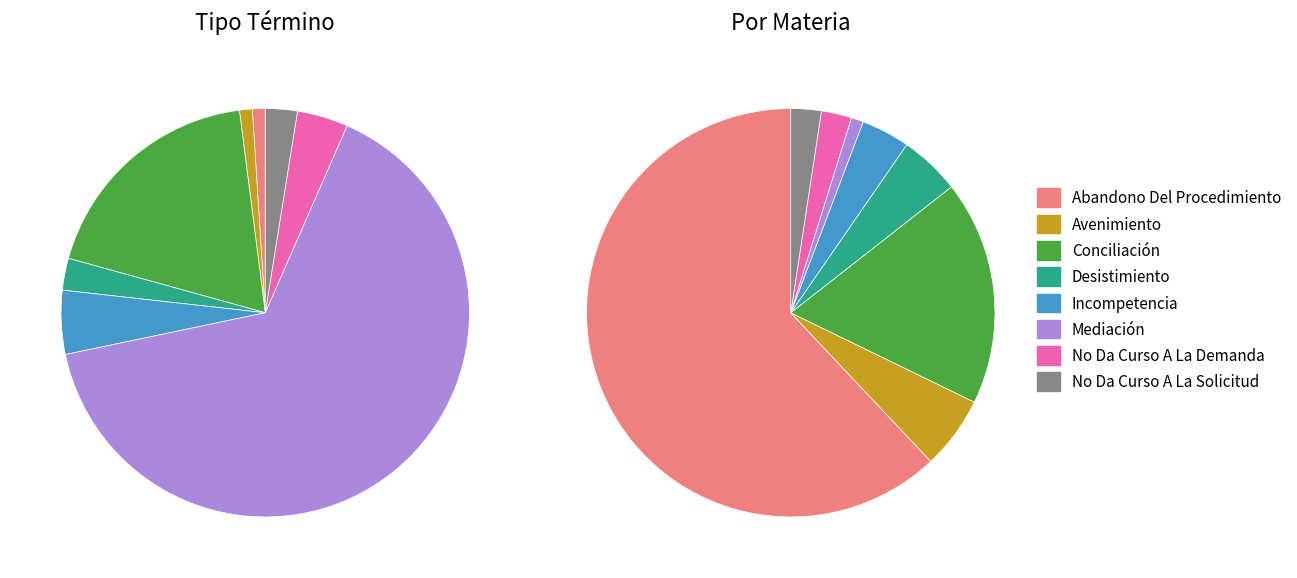

Is there any slice that represents more than half of the pie?

Yes